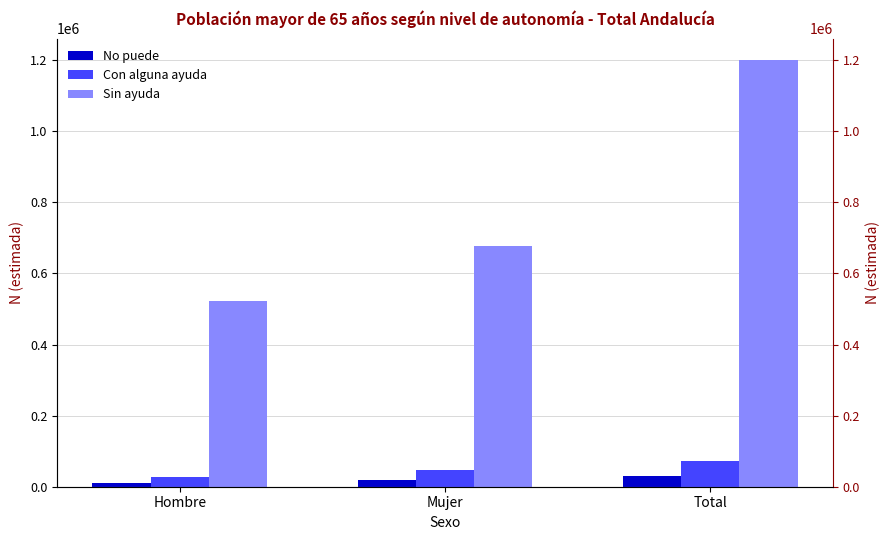

What is the difference between the highest and lowest values at Total?

1170630